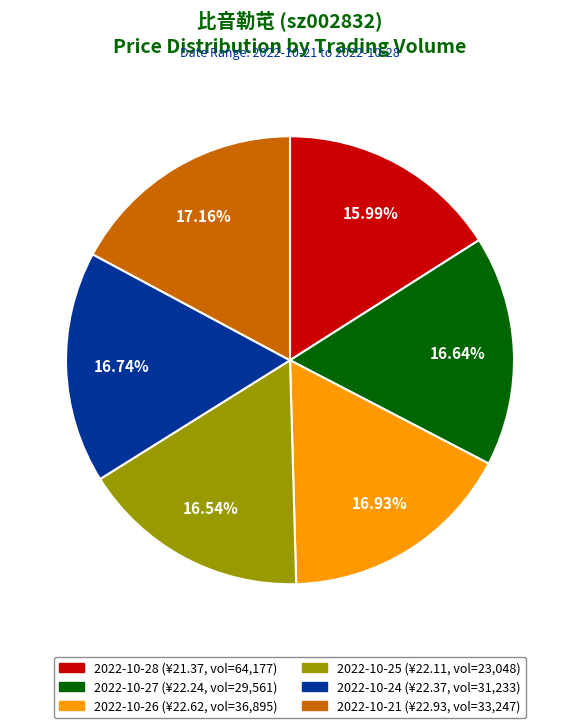

To the nearest percent, what is the average slice percentage?

17%